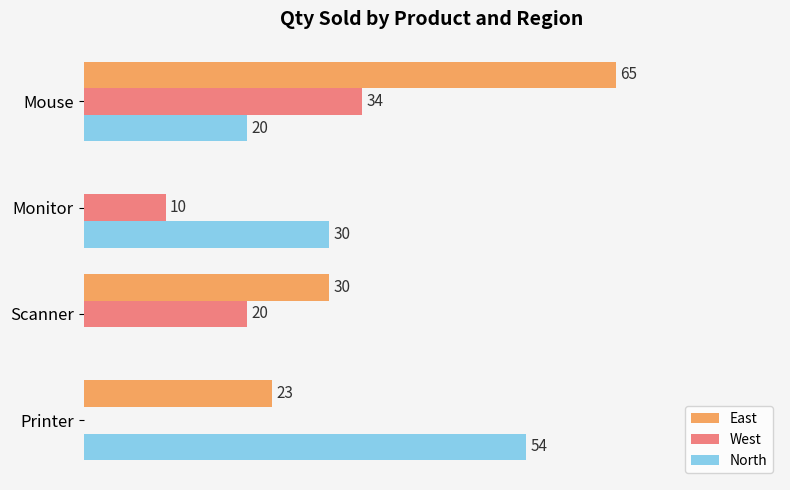

At which category is the sum across all series the highest?

Mouse